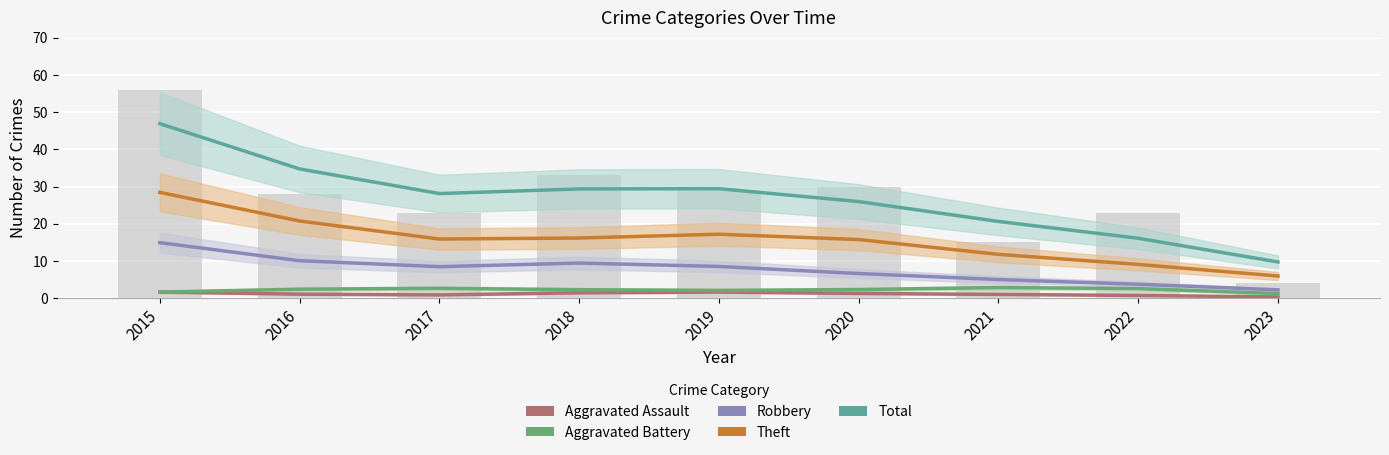

Reading left to right, transcribe all the data shown in this chart.

Aggravated Assault: 1.6	1.1	0.9	1.4	1.6	1.3	1.0	0.7	0.3
Aggravated Battery: 1.6	2.4	2.6	2.3	2.1	2.3	2.8	2.6	1.2
Robbery: 14.9	10.1	8.5	9.4	8.5	6.6	5.0	3.7	2.2
Theft: 28.4	20.7	15.9	16.2	17.2	15.8	11.8	9.1	6.0
Total: 46.9	34.7	28.1	29.4	29.4	26.0	20.6	16.1	9.7